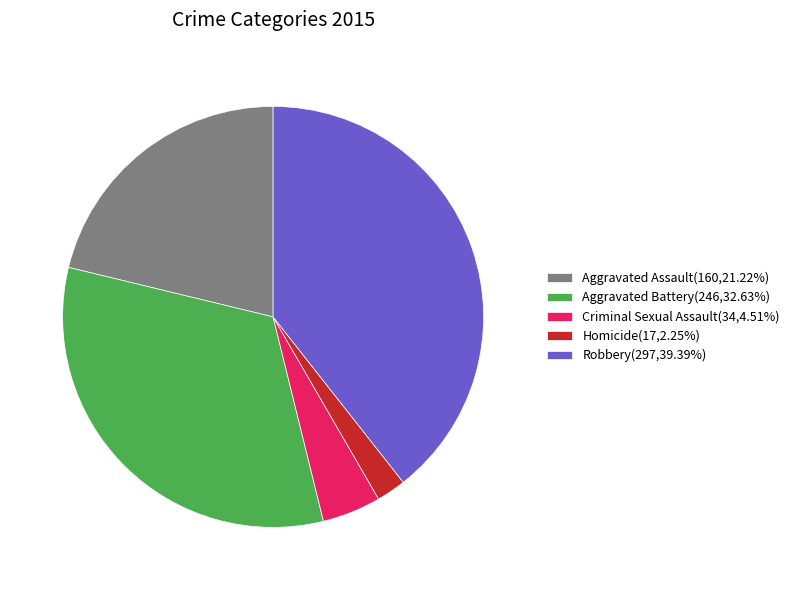

Combined, do Aggravated Assault(160,21.22%) and Aggravated Battery(246,32.63%) account for over 50%?

Yes